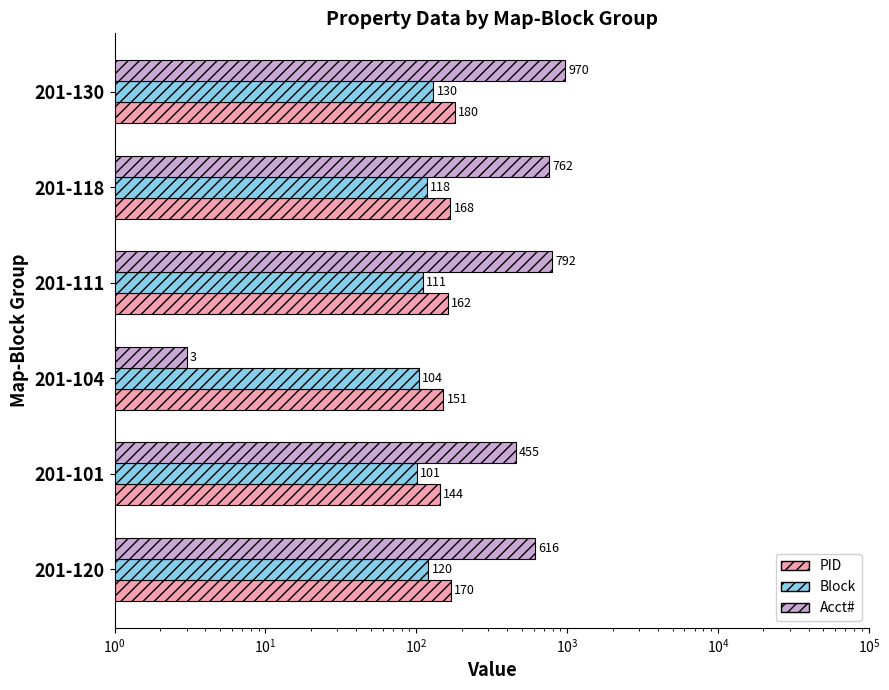

List the series in order of their peak value, highest first.

Acct#, PID, Block